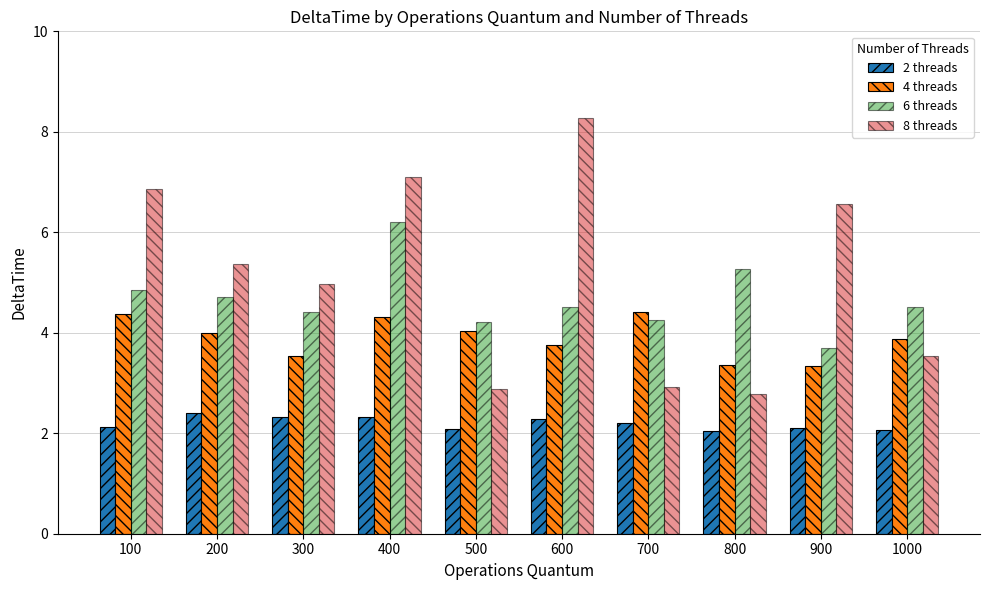

The value of 8 threads at 100 is 6.9. True or false?

True